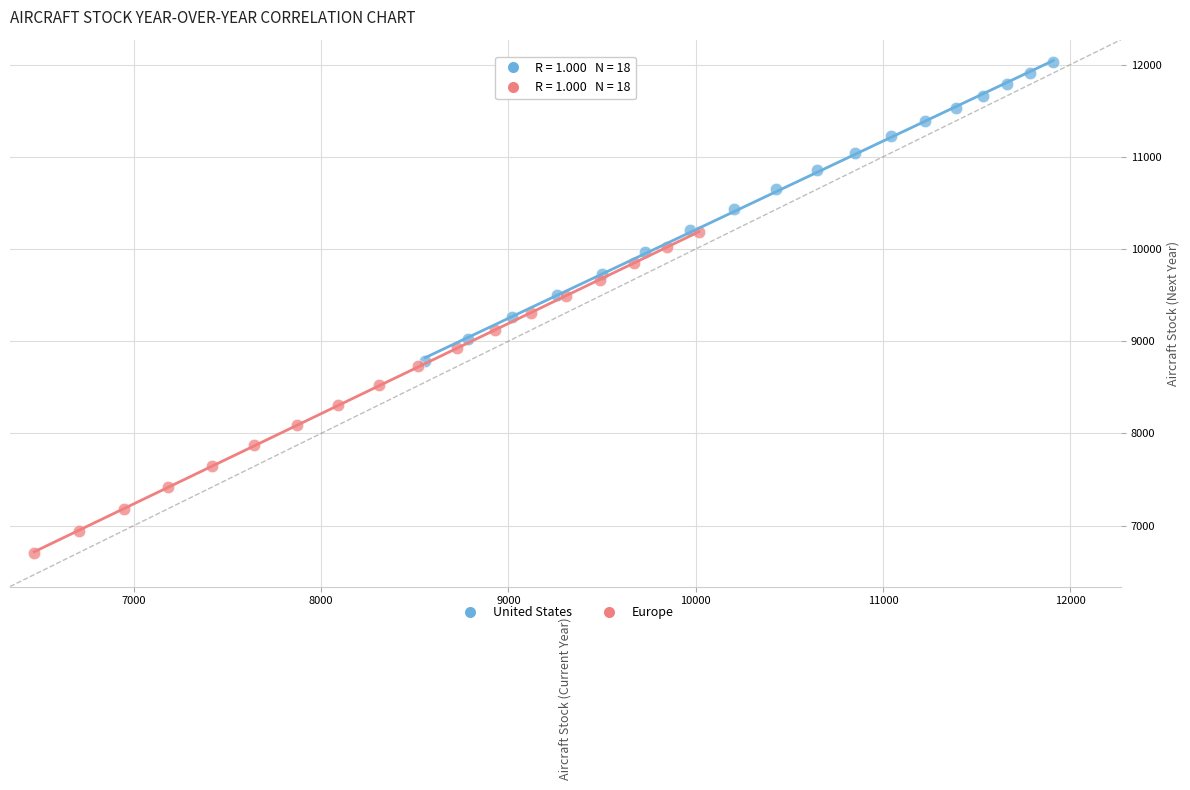

Which series has the widest spread of Y values?

Europe